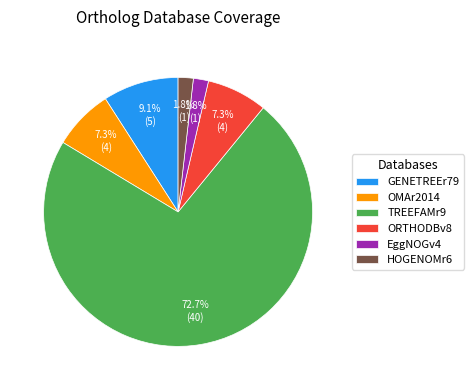

Which slice is the largest?

TREEFAMr9